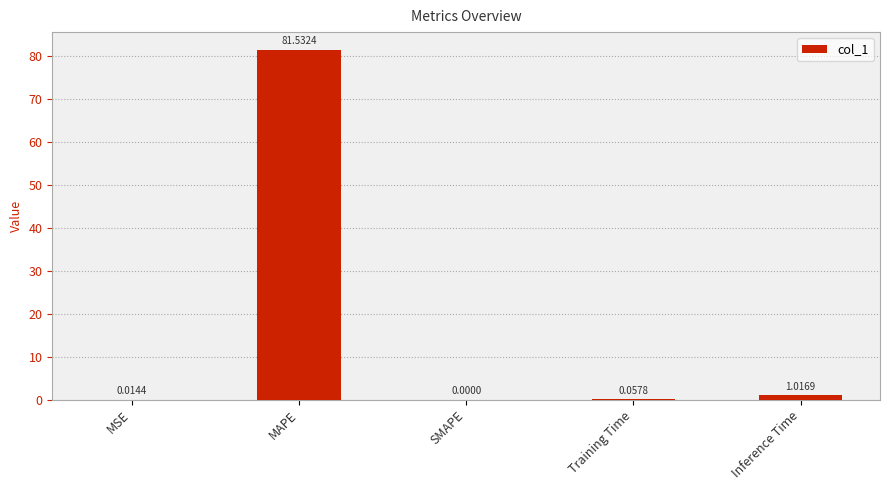

At which label is the value closest to 40?

Inference Time